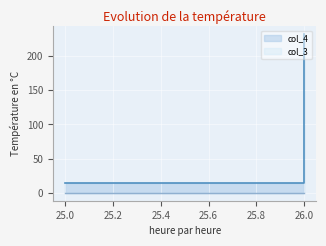

Reading right to left, transcribe all the data shown in this chart.

232	232	180	15	15	15	15	15